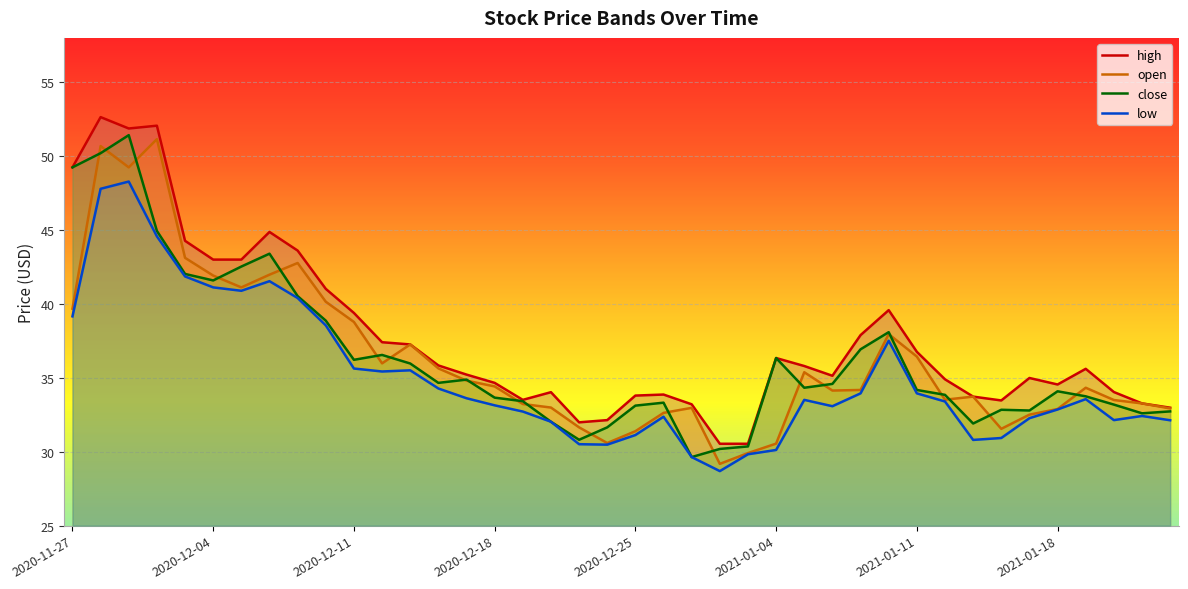

The value of open at 2020-11-27 is 39.7. True or false?

True